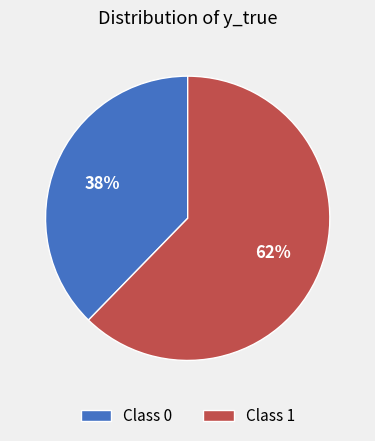

Which slice is the smallest?

Class 0